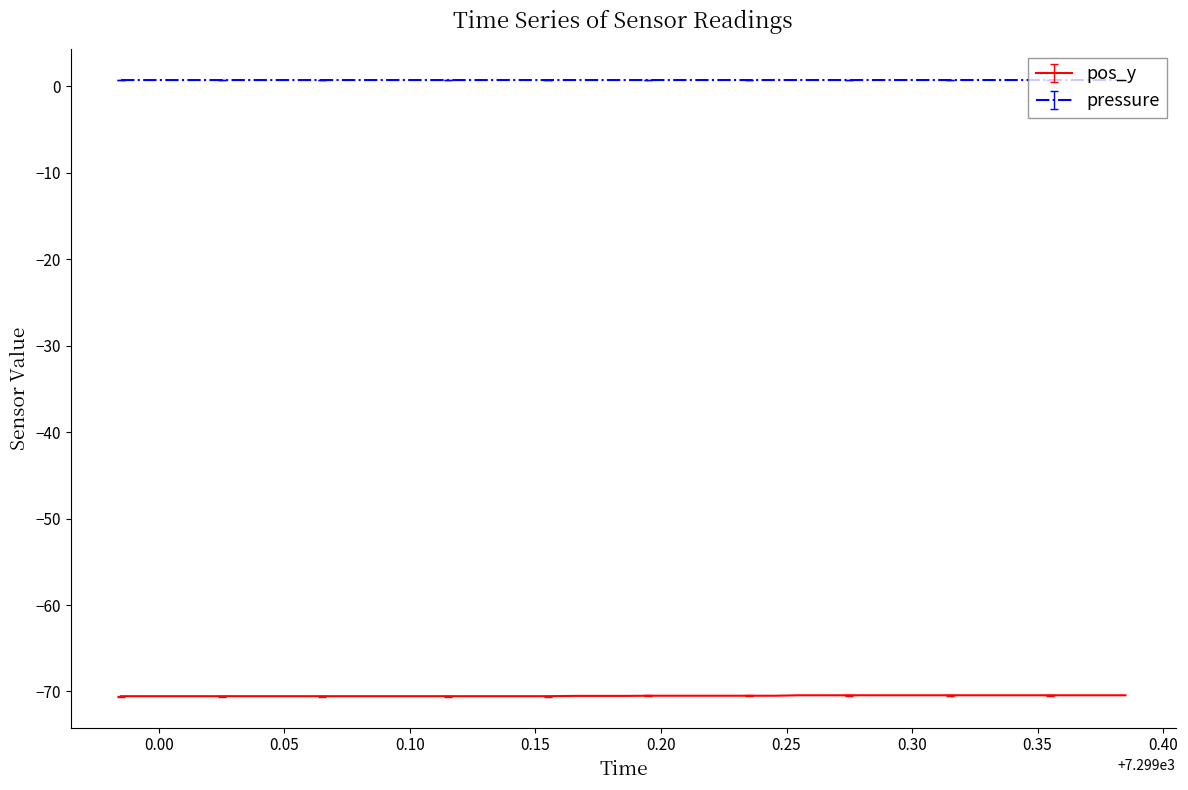

What is the average value of the pressure series?

0.7